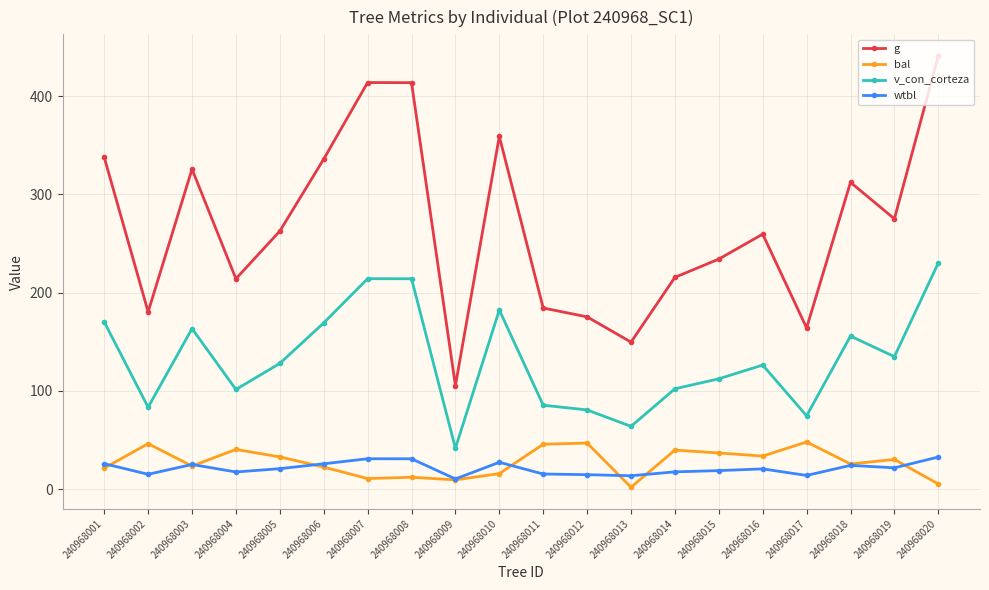

Which category has the highest value across all series?

240968020